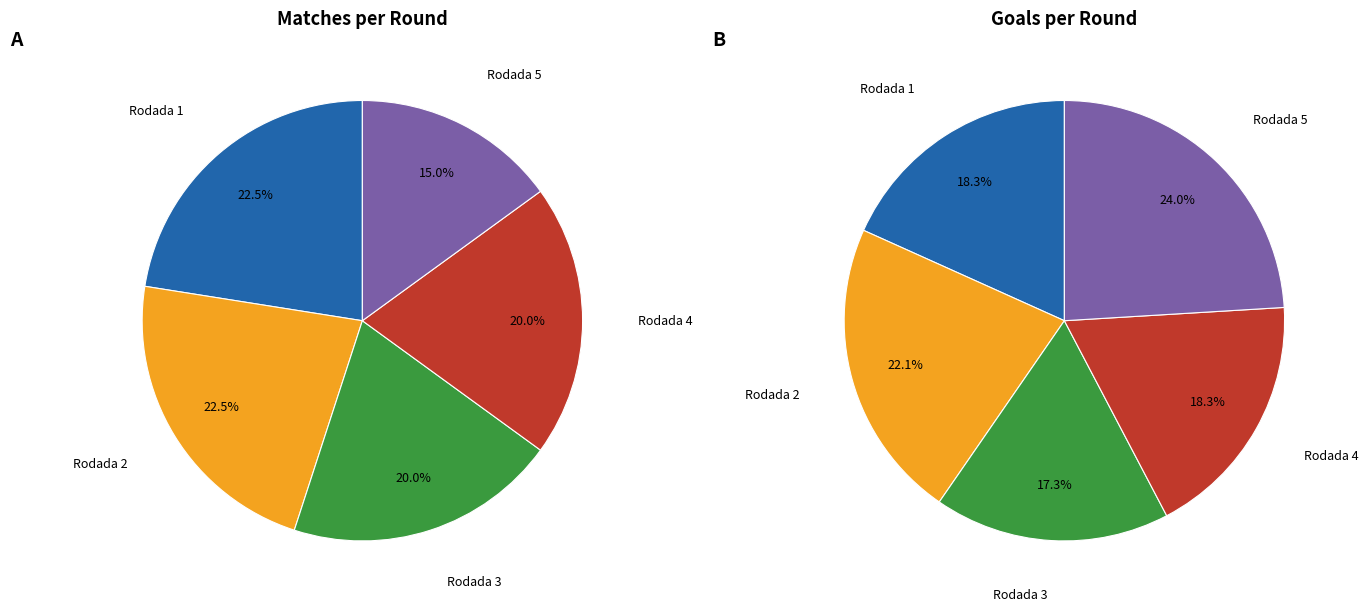

Does Rodada 1 represent more than half of the total?

No